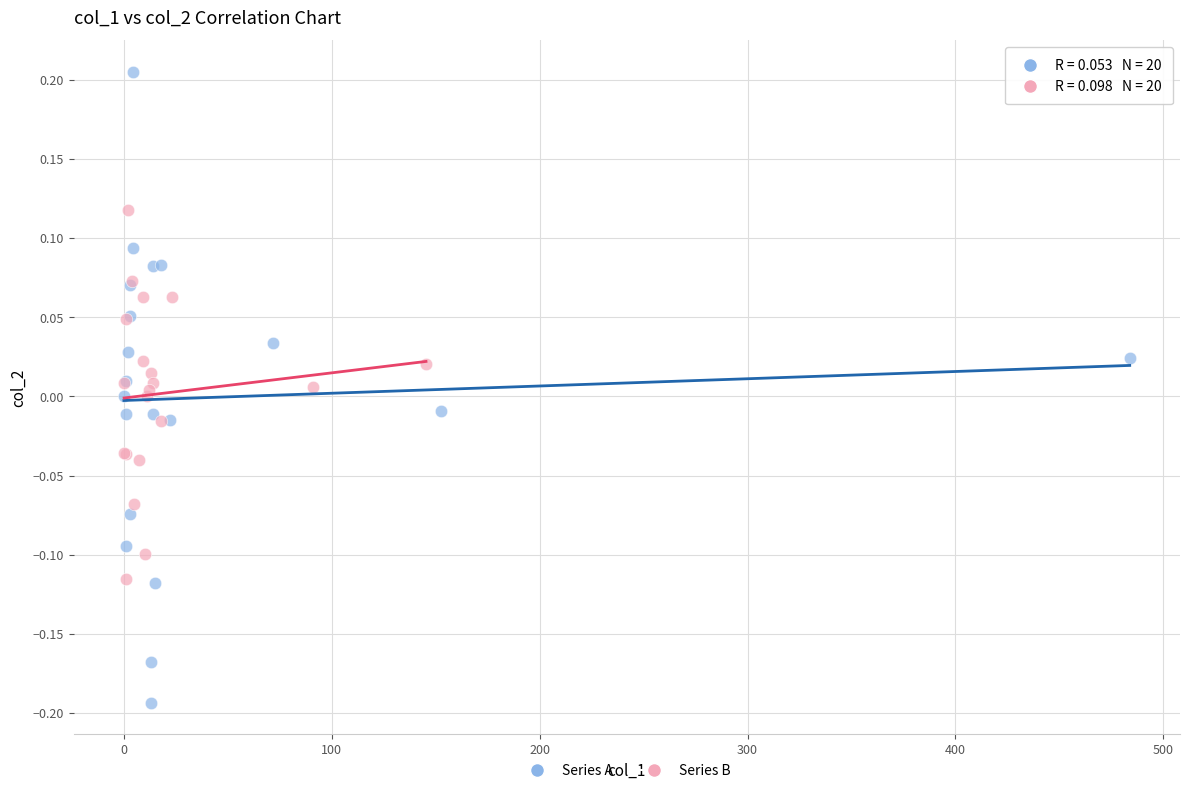

Which series contains the highest Y value?

Series A